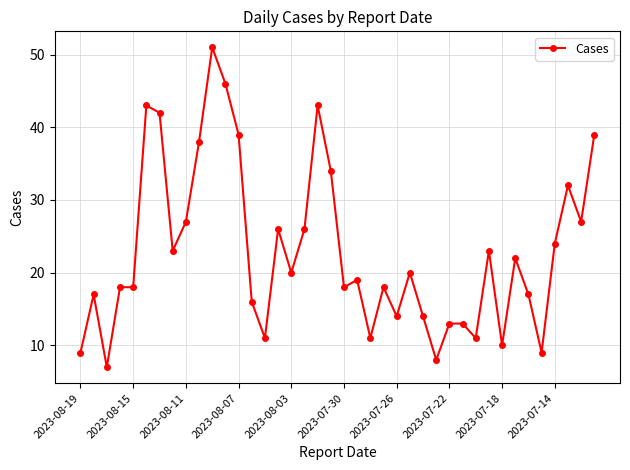

What is the value of the 31st point from the left?

11